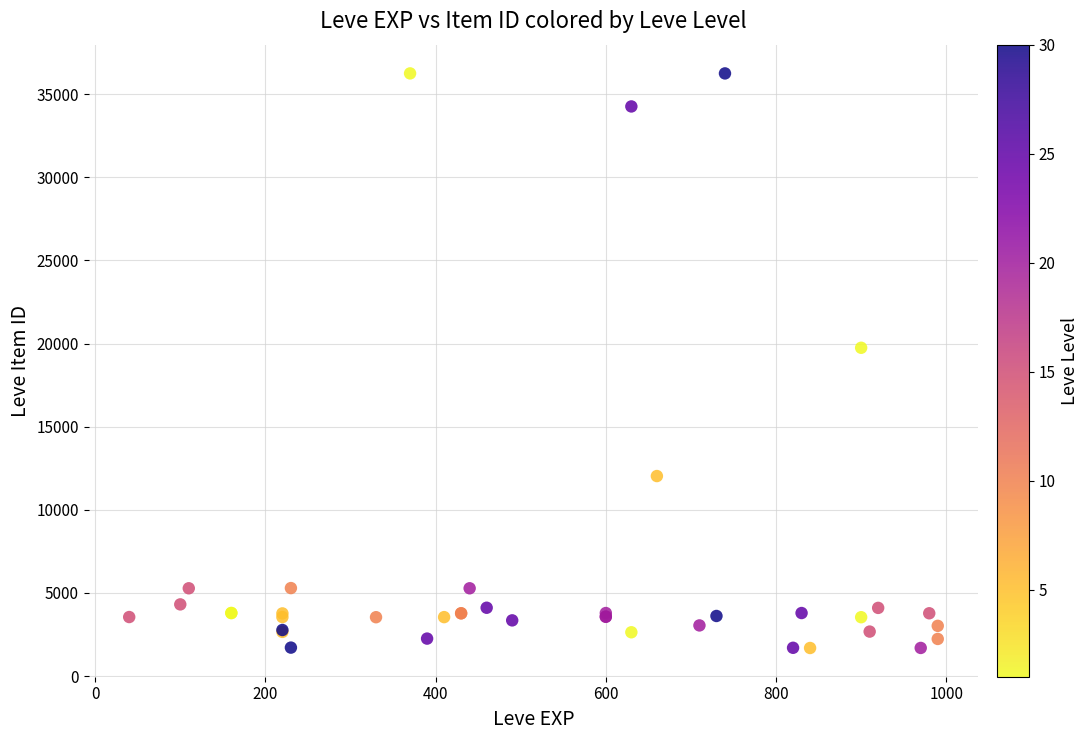

What Y value in the scatter plot is closest to 18967?

19744